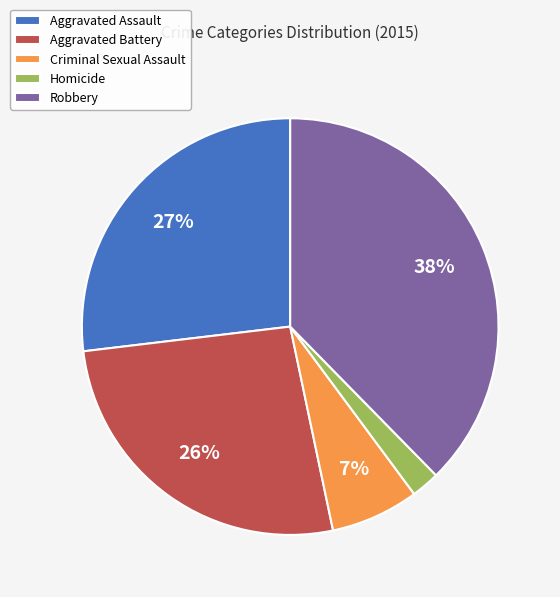

To the nearest percent, what portion does Criminal Sexual Assault represent?

7%